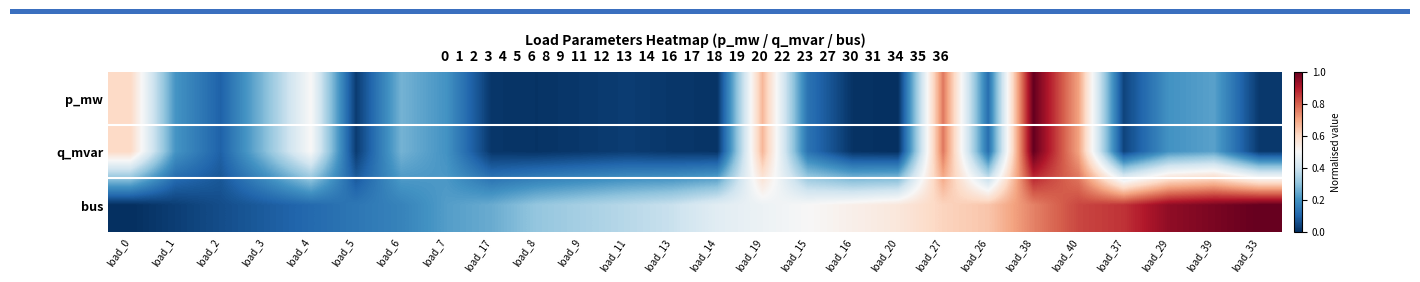

Reading left to right, transcribe all the data shown in this chart.

p_mw: load_0=0.6	load_1=0.2	load_2=0.1	load_3=0.3	load_4=0.5	load_5=0.0	load_6=0.3	load_7=0.2	load_17=0.0	load_8=0.0	load_9=0.0	load_11=0.0	load_13=0.0	load_14=0.0	load_19=0.7	load_15=0.1	load_16=0.0	load_20=0.0	load_27=0.8	load_26=0.1	load_38=1.0	load_40=0.7	load_37=0.0	load_29=0.2	load_39=0.2	load_33=0.0
q_mvar: load_0=0.6	load_1=0.2	load_2=0.1	load_3=0.3	load_4=0.5	load_5=0.0	load_6=0.3	load_7=0.2	load_17=0.0	load_8=0.0	load_9=0.0	load_11=0.0	load_13=0.0	load_14=0.0	load_19=0.7	load_15=0.1	load_16=0.0	load_20=0.0	load_27=0.8	load_26=0.1	load_38=1.0	load_40=0.7	load_37=0.0	load_29=0.2	load_39=0.2	load_33=0.0
bus: load_0=0.0	load_1=0.0	load_2=0.1	load_3=0.1	load_4=0.1	load_5=0.1	load_6=0.2	load_7=0.2	load_17=0.2	load_8=0.3	load_9=0.3	load_11=0.4	load_13=0.4	load_14=0.4	load_19=0.5	load_15=0.5	load_16=0.5	load_20=0.6	load_27=0.6	load_26=0.6	load_38=0.8	load_40=0.8	load_37=0.9	load_29=0.9	load_39=1.0	load_33=1.0